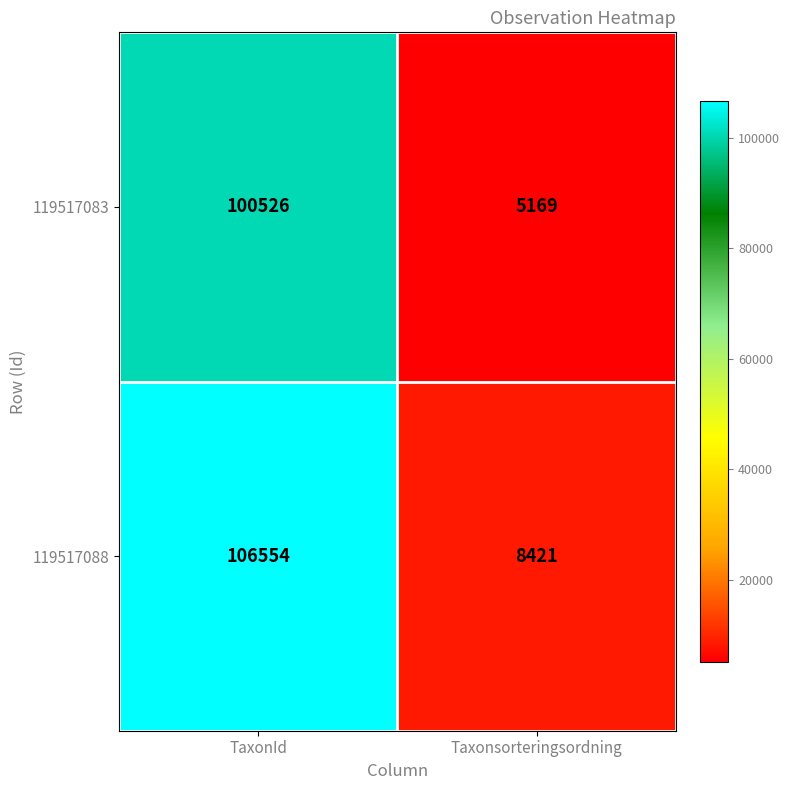

Which series has the largest range (max minus min)?

119517088